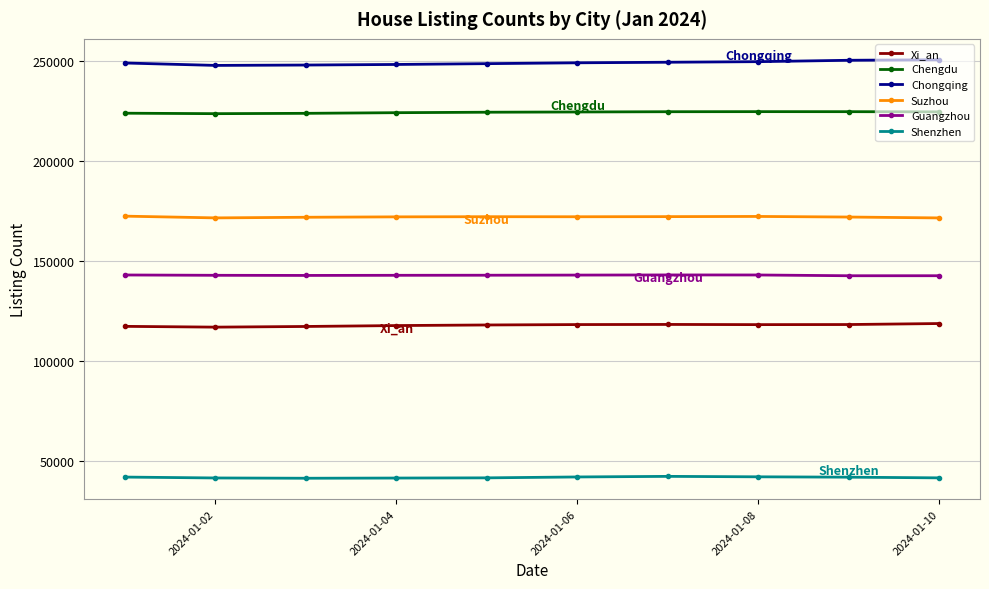

What is the average value of the Suzhou series?

172056.7